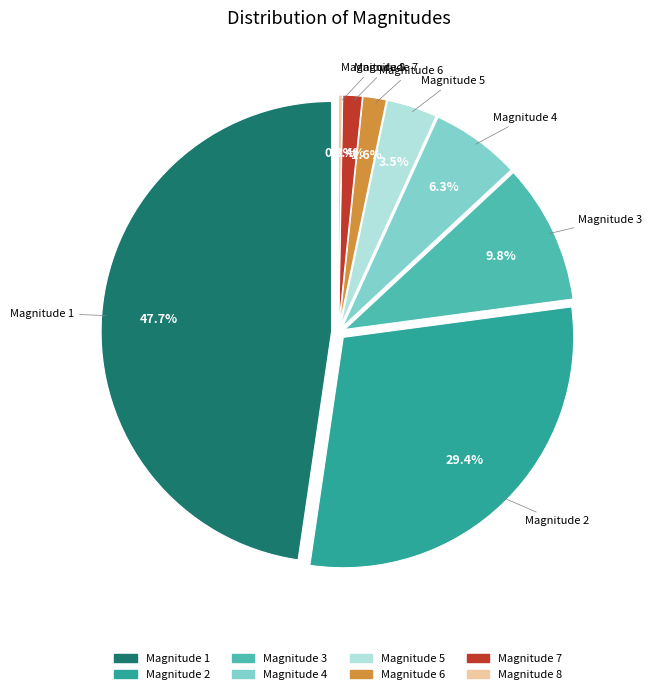

What percentage is the 4 slice, to the nearest percent?

6%